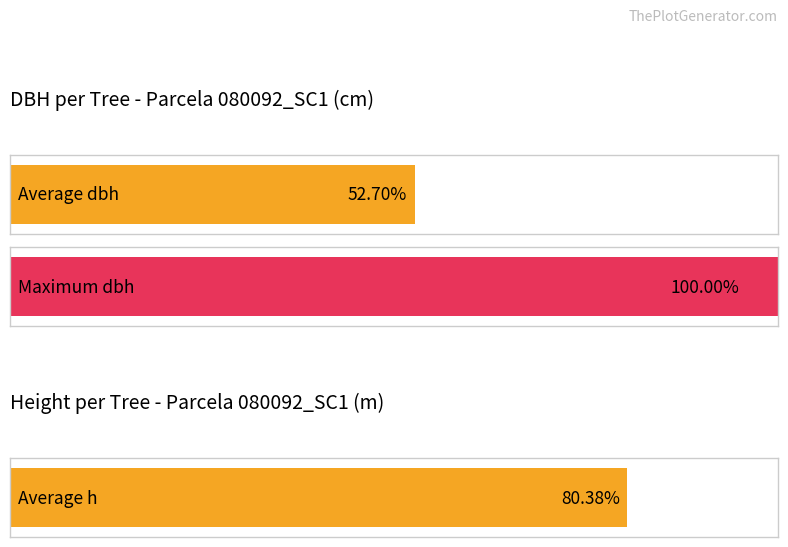

How many bars are there in each group?

2